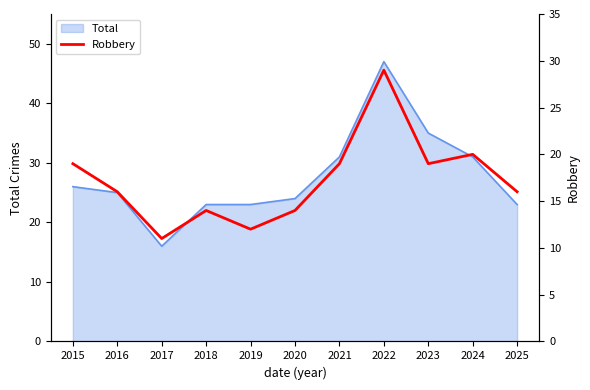

True or false: there are more than 0 points higher than both neighbors.

True